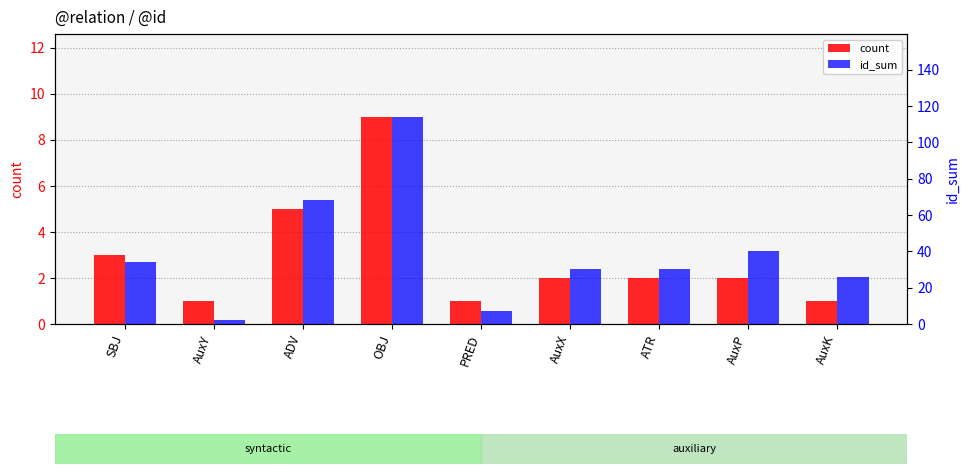

Reading right to left, what are all the values shown in this chart?

count: AuxK=1	AuxP=2	ATR=2	AuxX=2	PRED=1	OBJ=9	ADV=5	AuxY=1	SBJ=3
id_sum: AuxK=26	AuxP=40	ATR=30	AuxX=30	PRED=7	OBJ=114	ADV=68	AuxY=2	SBJ=34